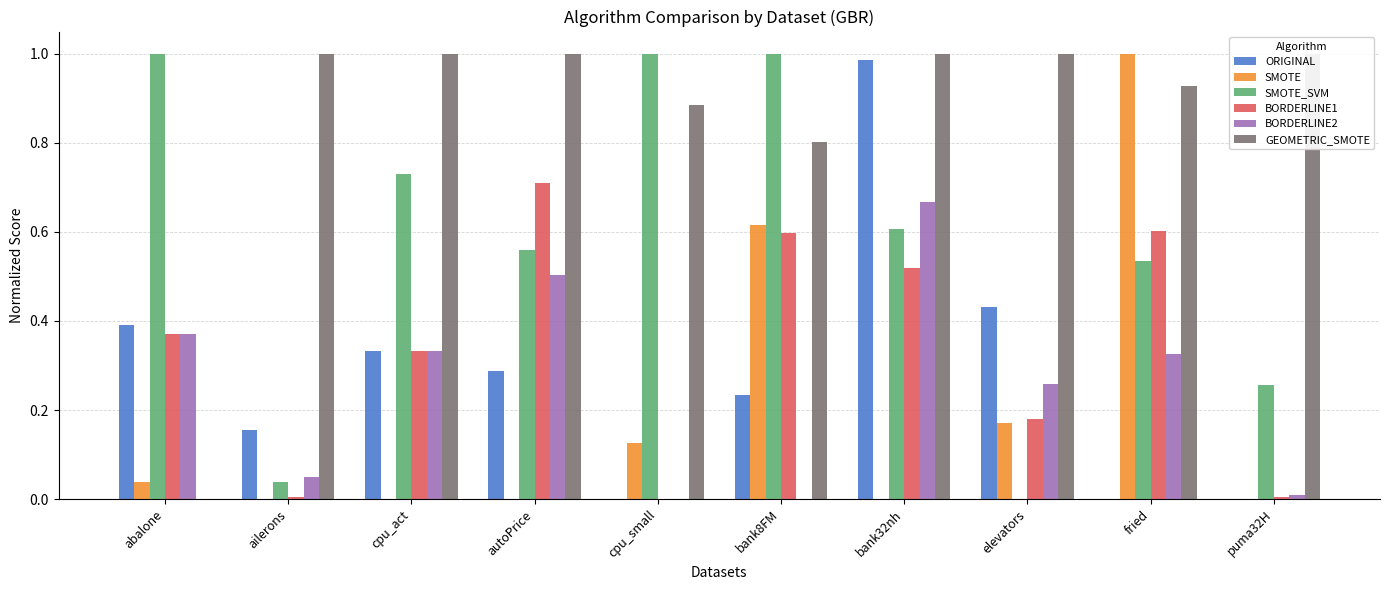

Which category has the highest value in the BORDERLINE1 series?

autoPrice